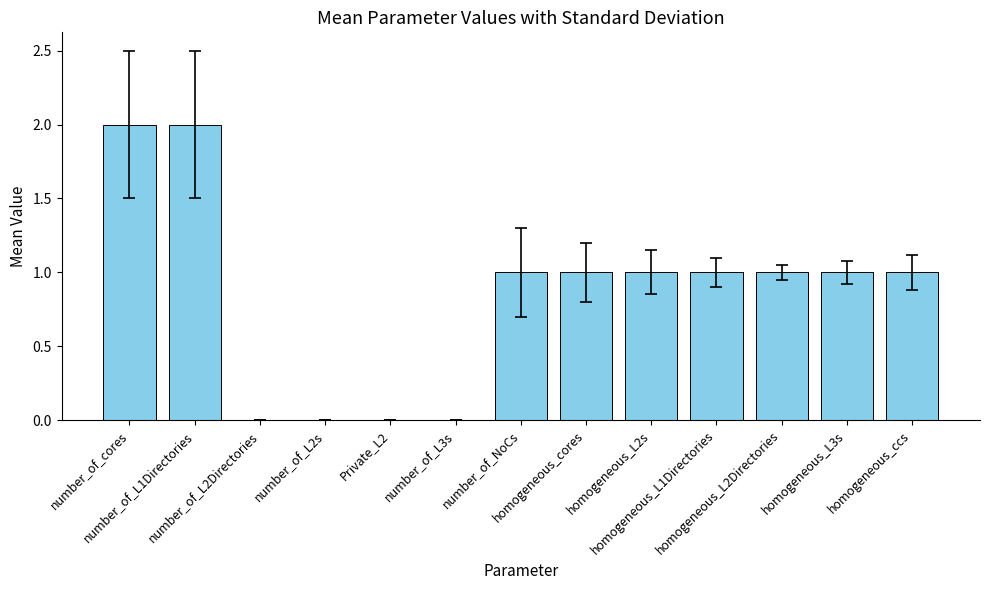

The value at number_of_L2Directories is 0. True or false?

True